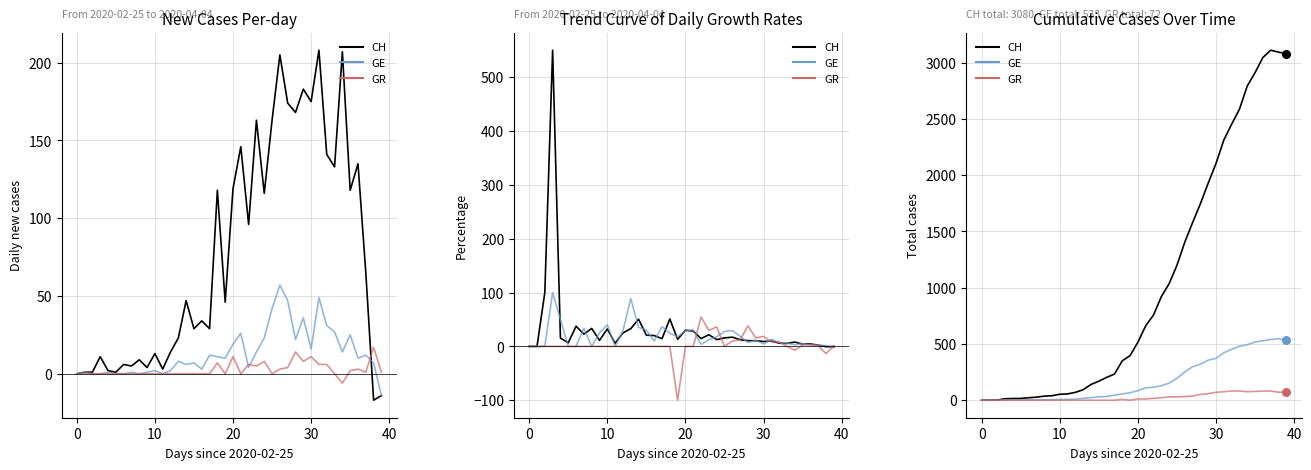

What are all the series names shown in the legend?

CH, GE, GR